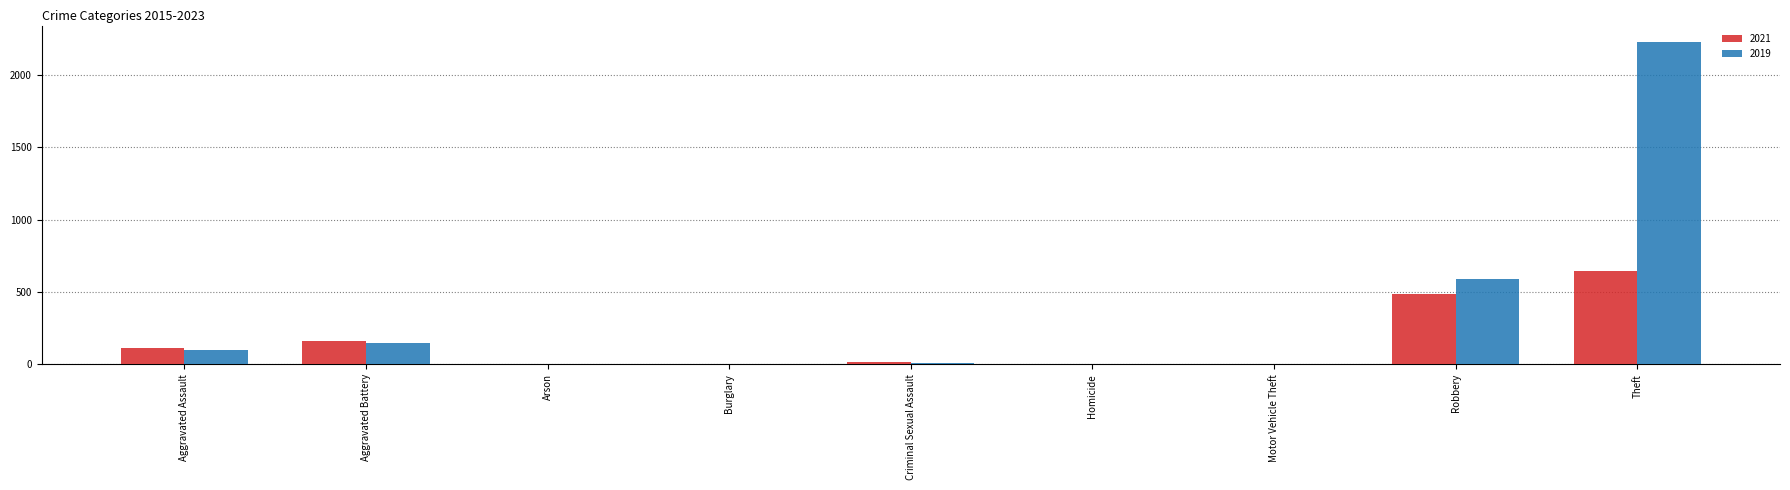

At which label is 2019 closest to 1115?

Robbery